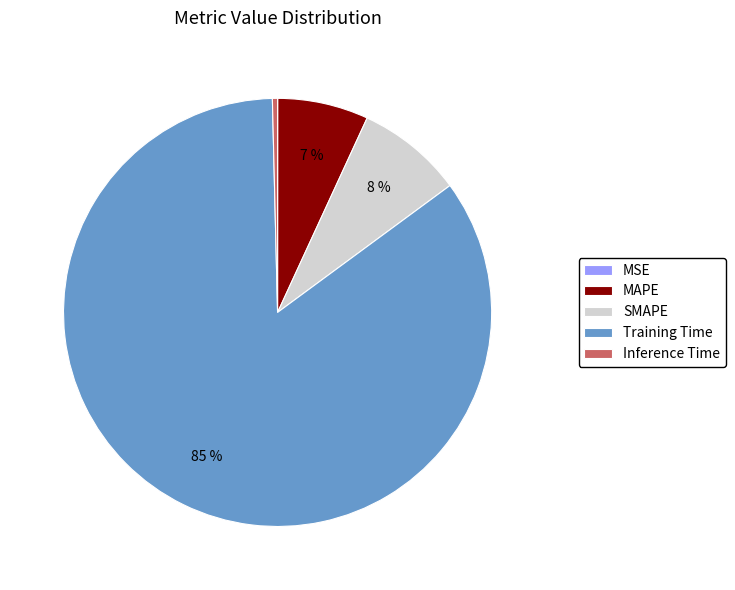

Is the sum of MAPE and Inference Time greater than half?

No